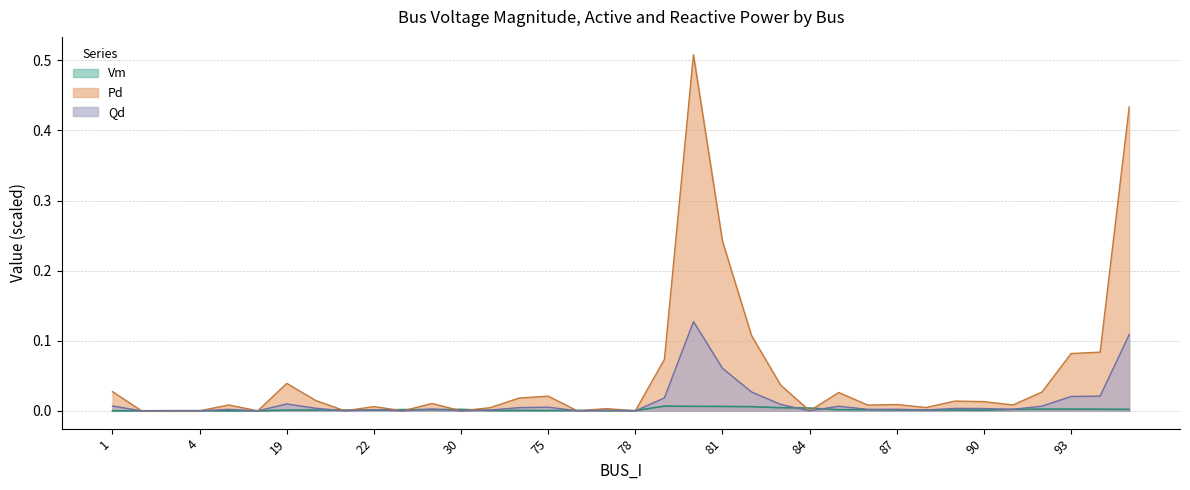

What is the greatest value displayed?

0.5